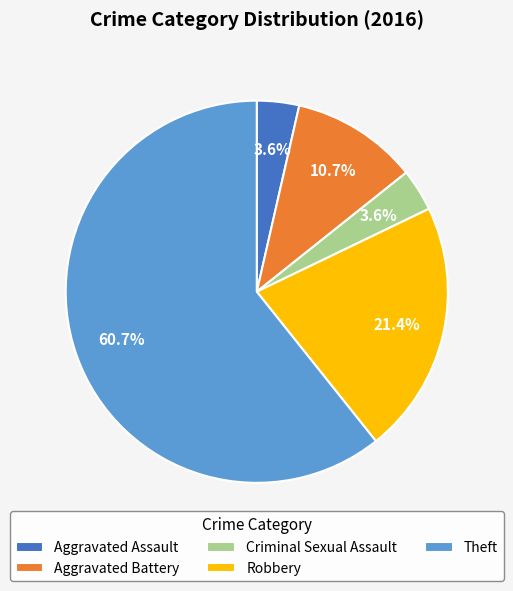

What is the total percentage of Theft and Criminal Sexual Assault?

64.3%